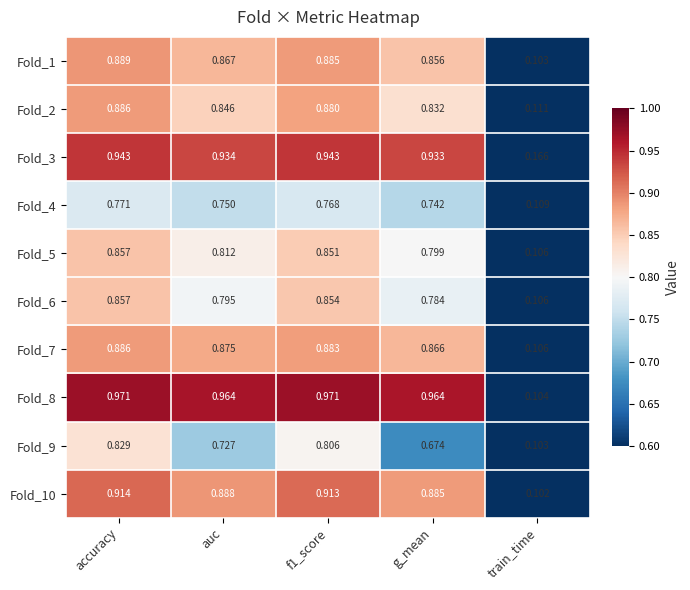

Which category has the lowest value in the Fold_4 series?

train_time